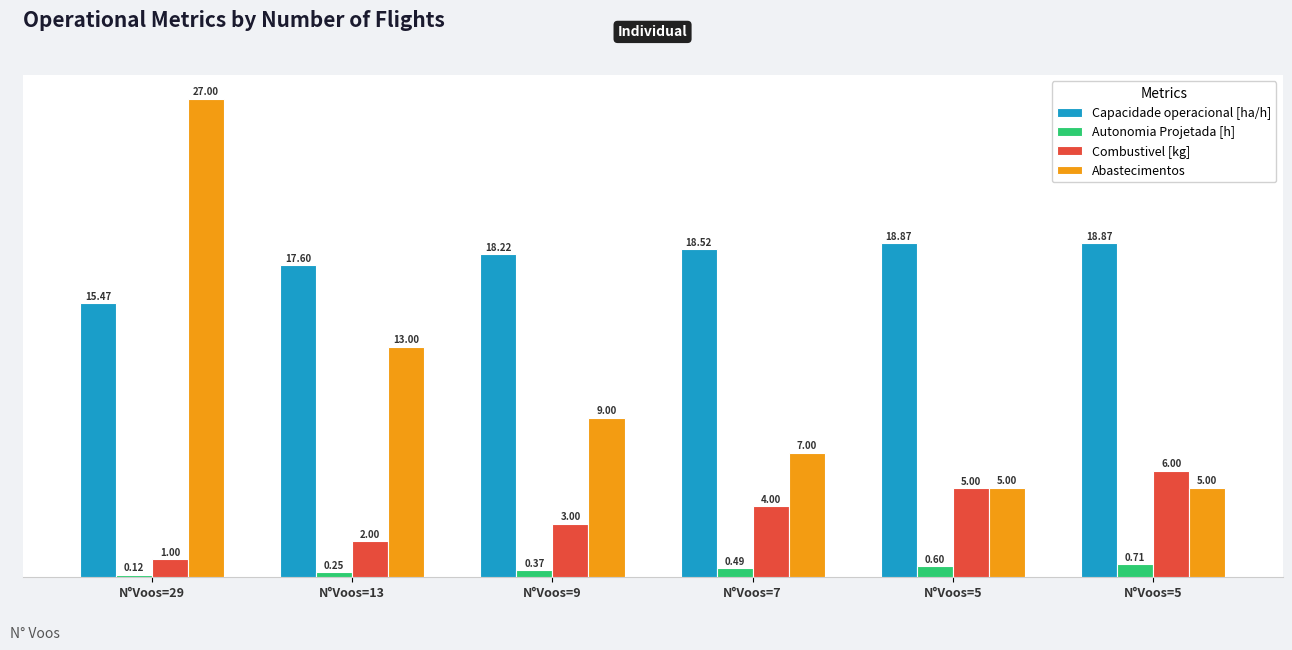

Are the bars grouped side by side (vs. stacked)?

Yes